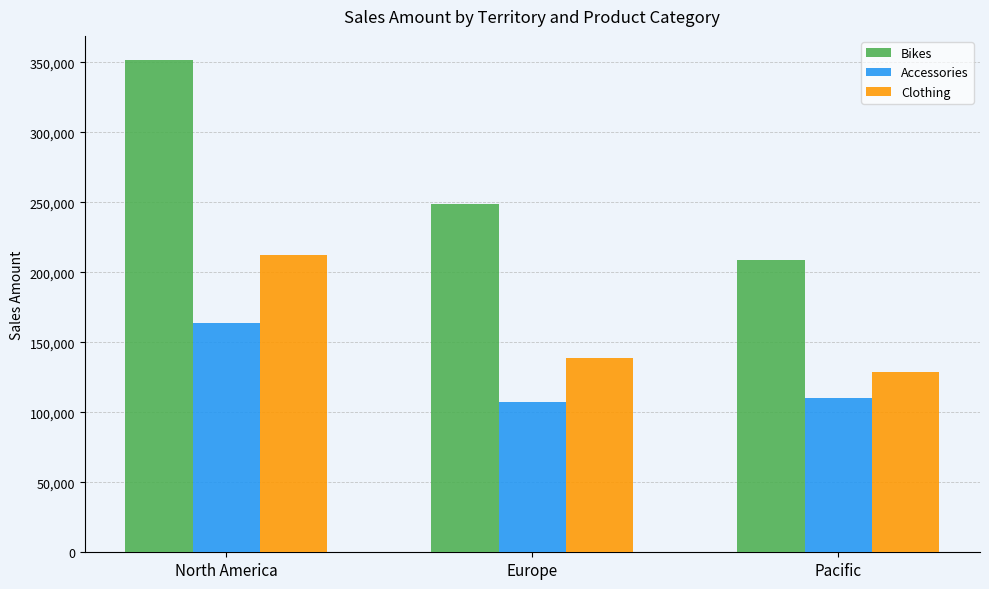

Which series has the largest range (max minus min)?

Bikes